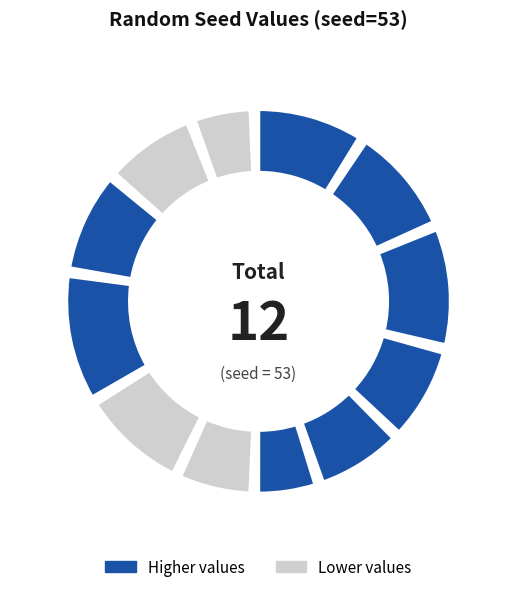

How many segments does this pie chart have?

12